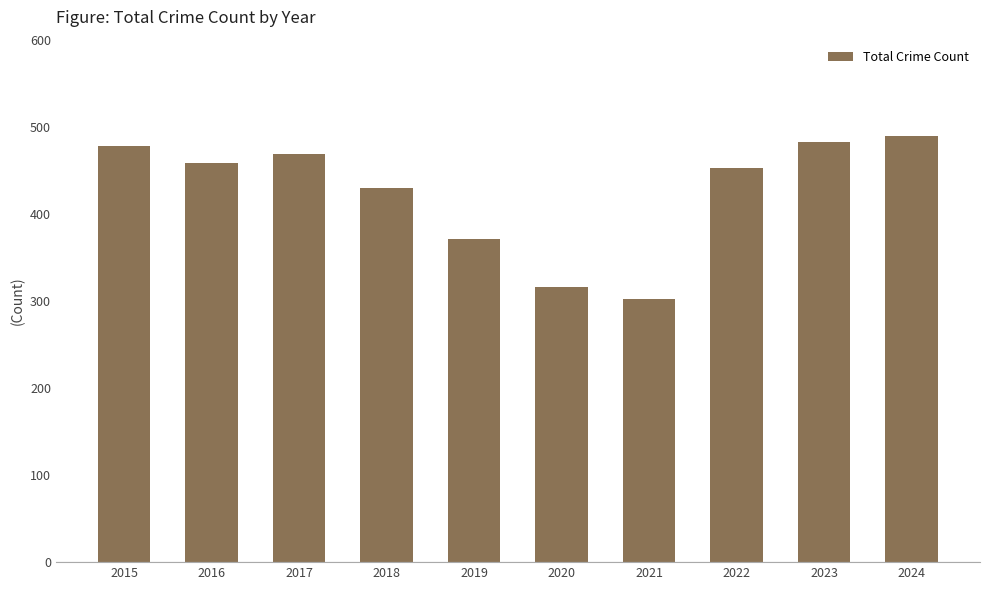

What is the change in value from 2019 to 2020?

-55